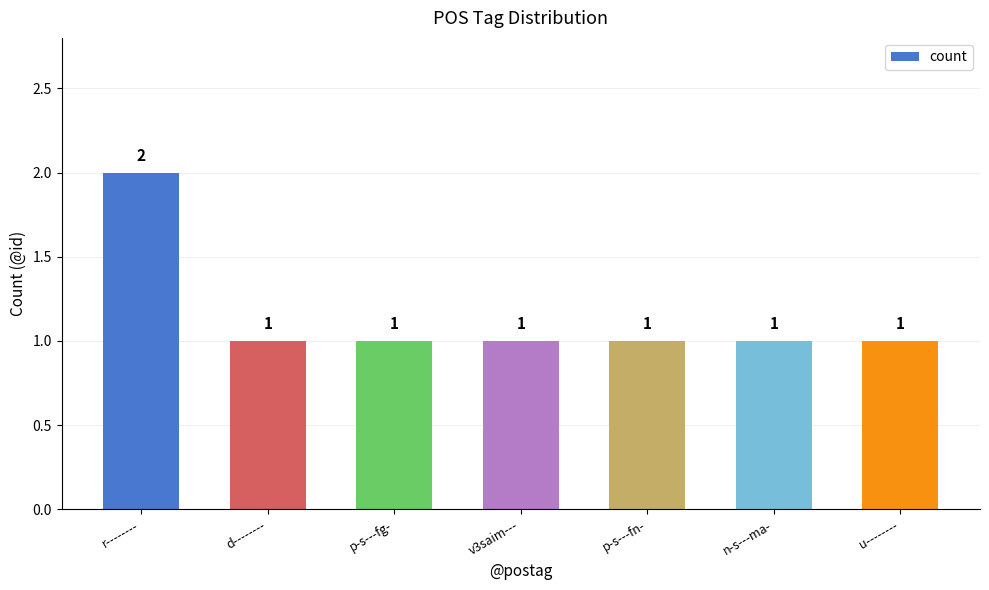

What is the label of the 4th bar from the left?

v3saim---